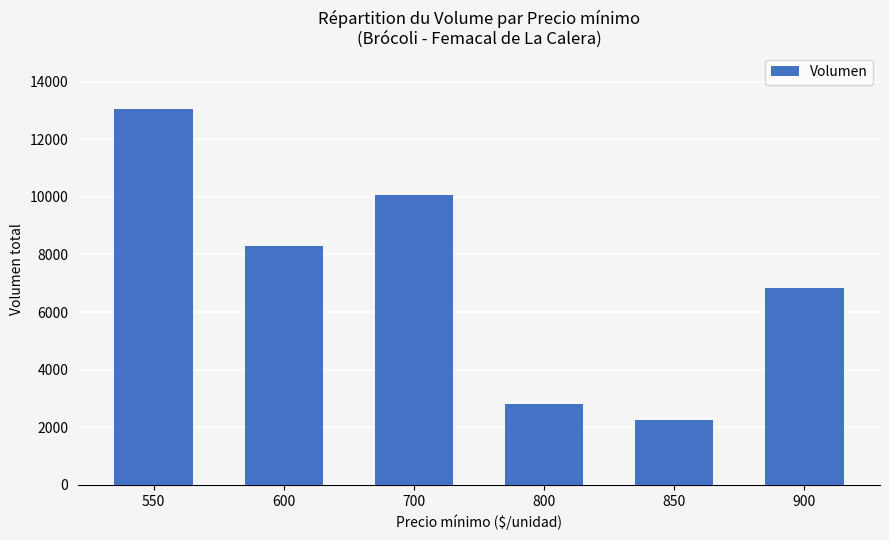

At which category does the chart reach its peak across all series?

550